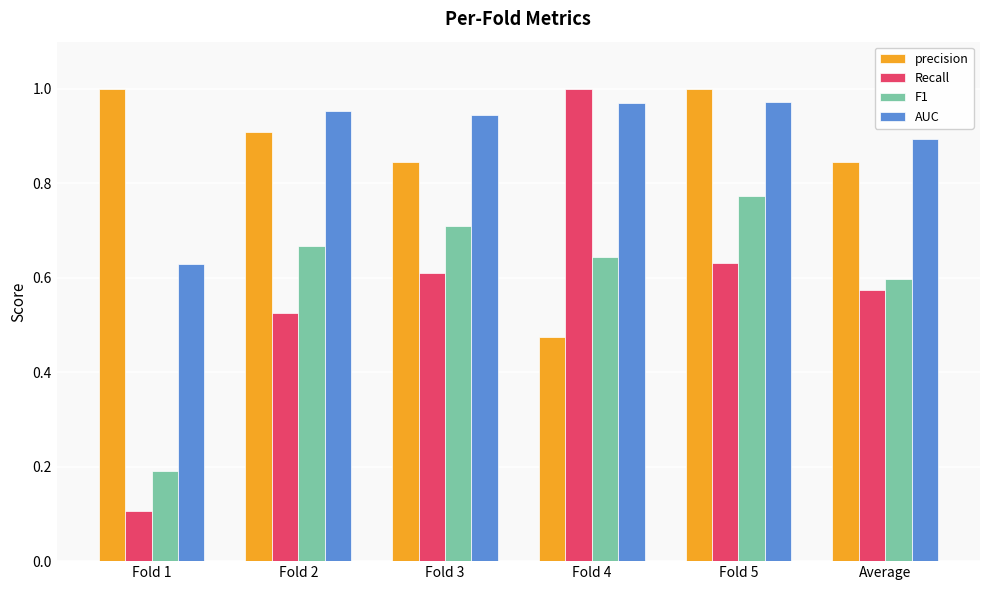

Which series changed the most between Fold 2 and Fold 5?

F1